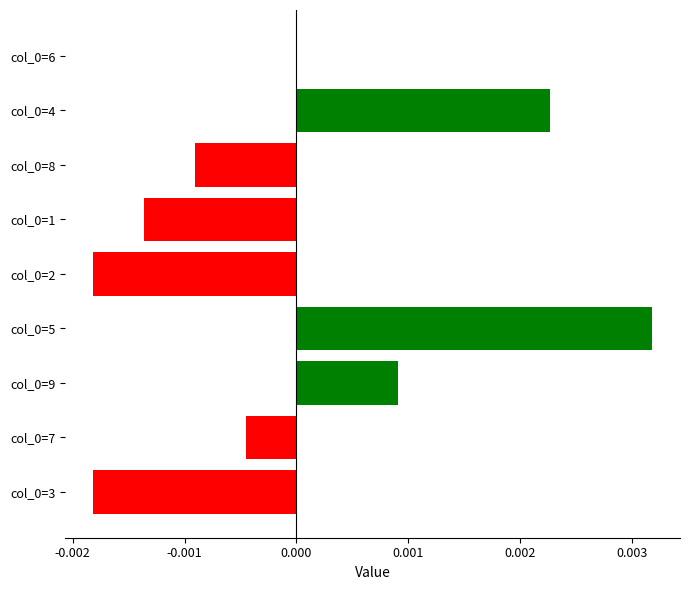

Is it true that the value at col_0=8 is -0.0?

True